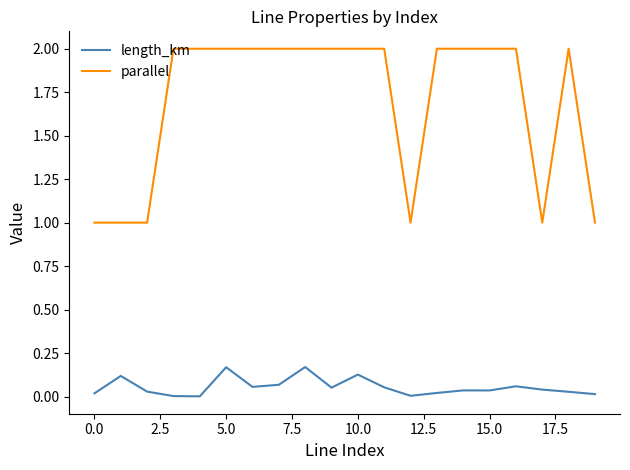

List the series in order of their peak value, highest first.

parallel, length_km